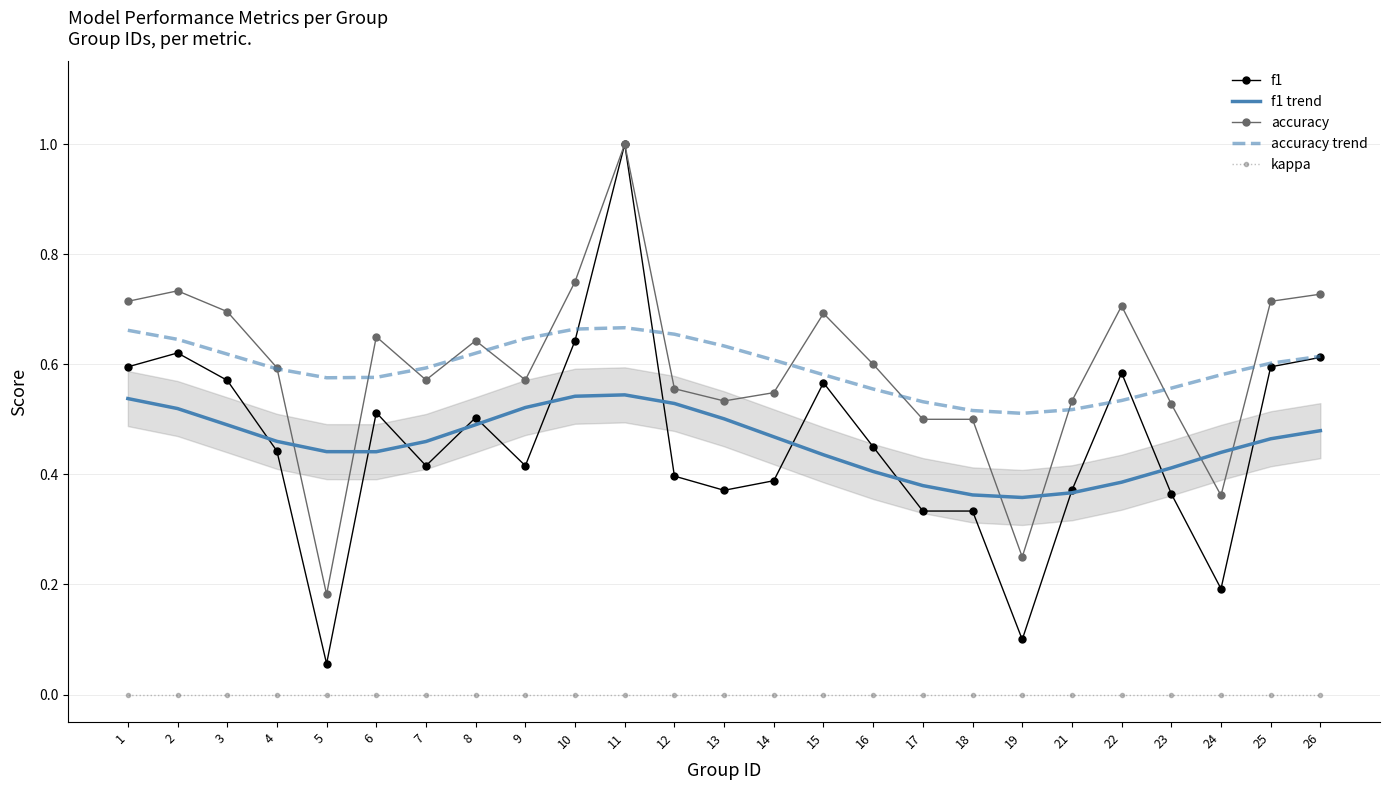

At how many categories does at least one series exceed 0?

25